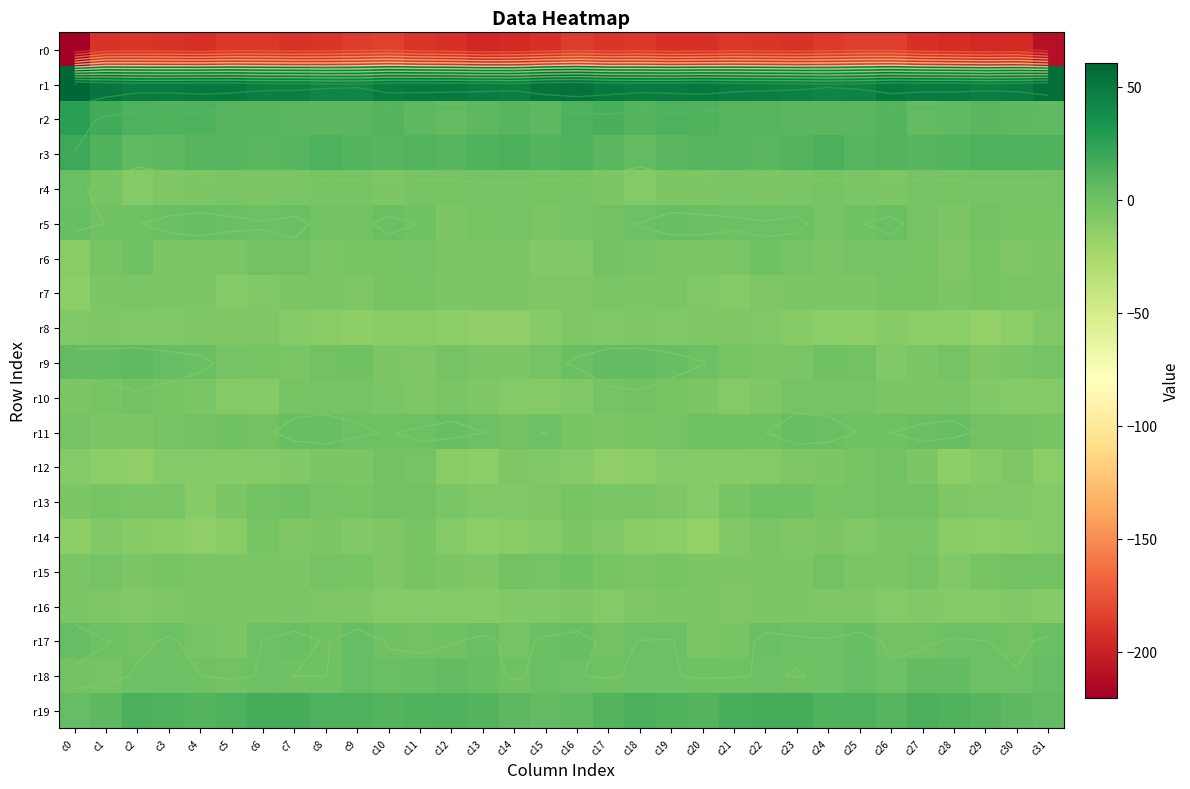

What is the approximate value of r12 at c21?

-10.4